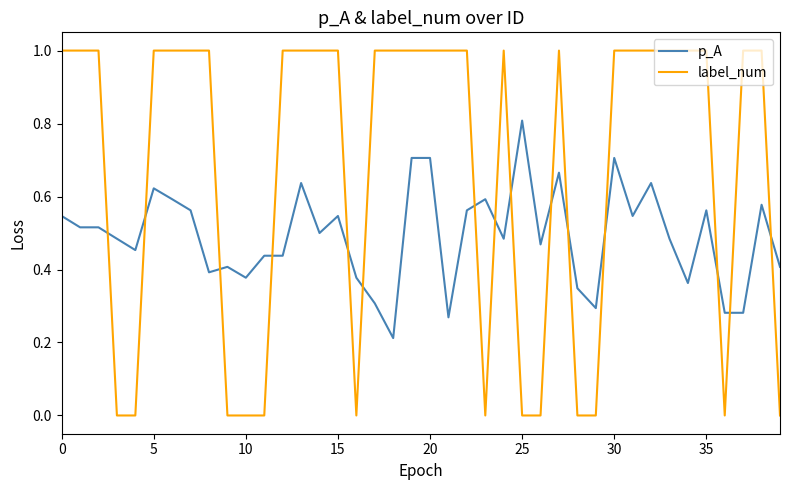

At how many categories does at least one series exceed 0?

40